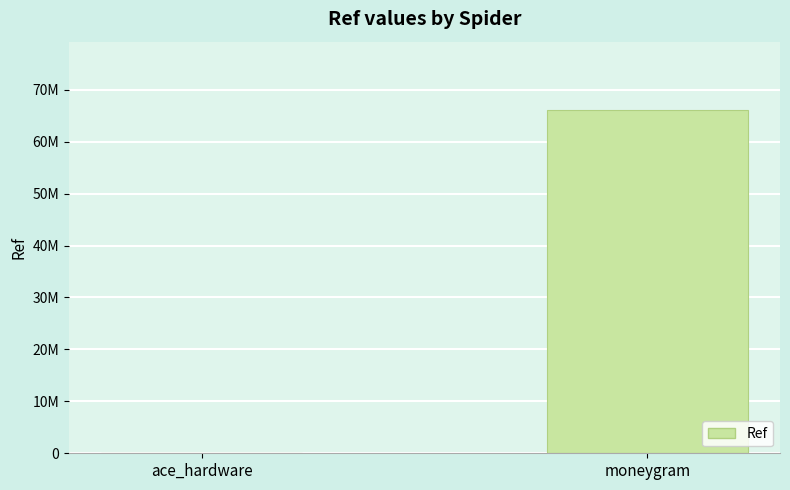

Where is the data nearest to the value 33030886?

ace_hardware